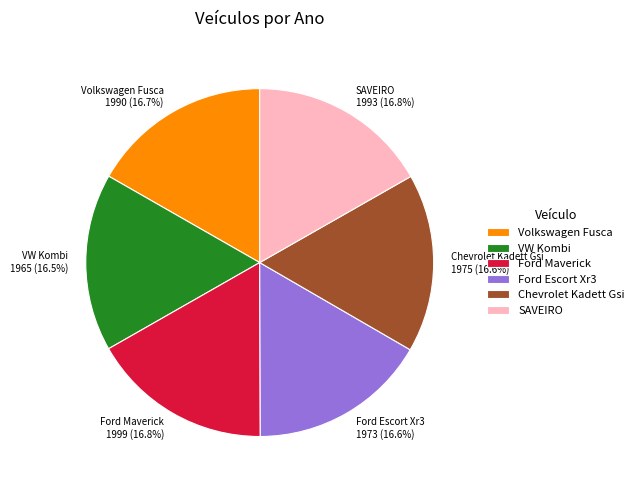

Is Volkswagen Fusca the majority of the pie?

No